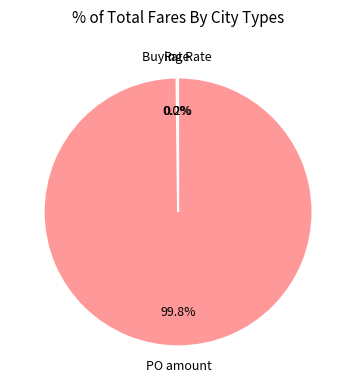

Is there any slice that represents more than half of the pie?

Yes